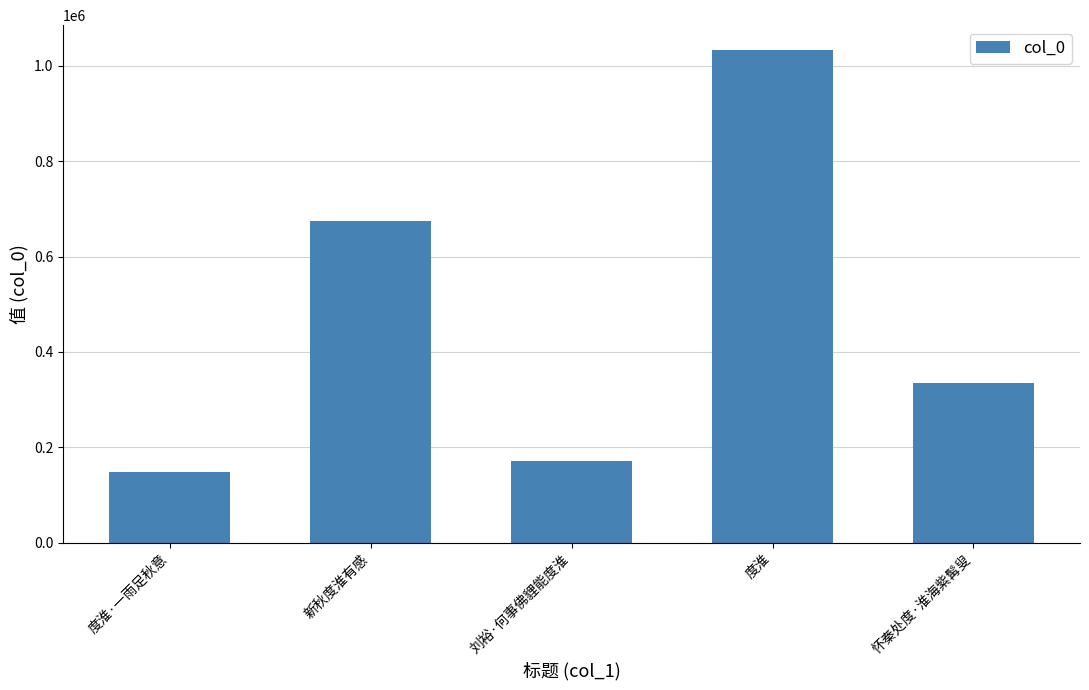

Which category has the highest value across all series?

度淮